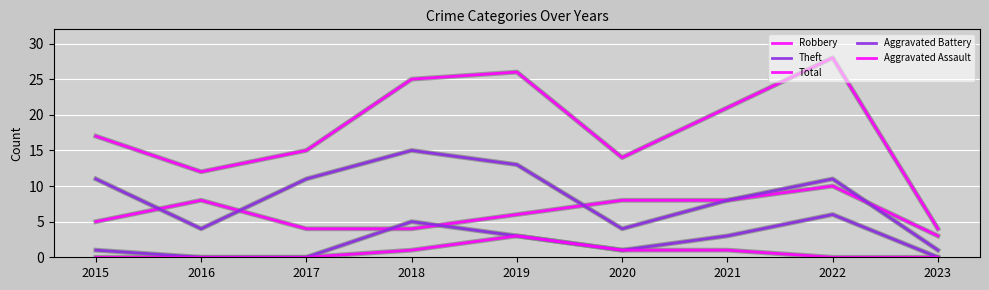

How many lines are shown in the chart?

5